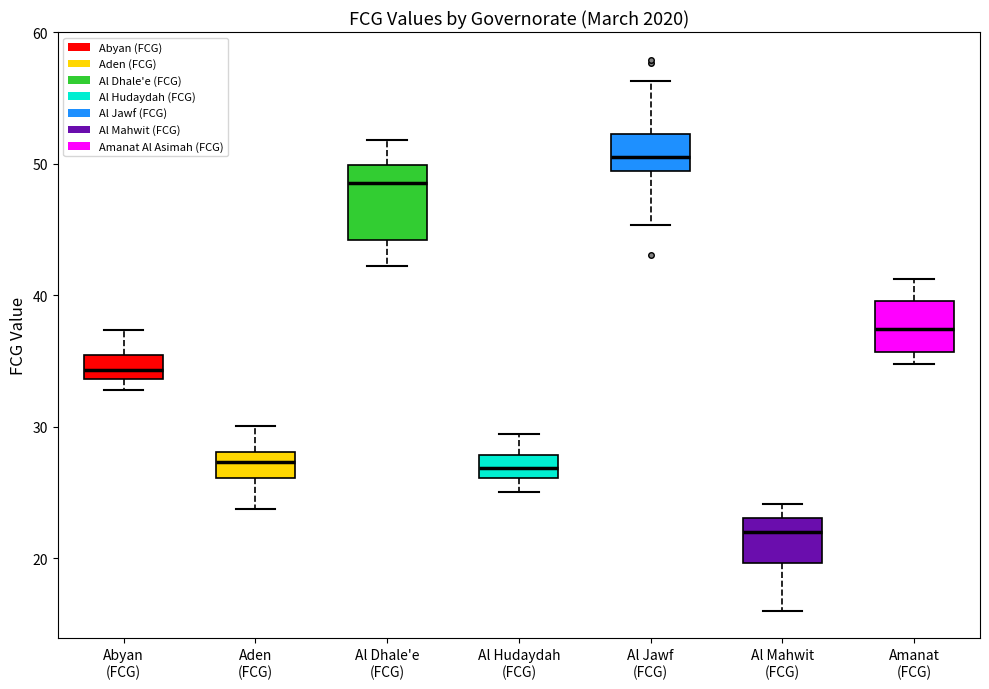

Reading left to right, read every box against the y-axis: the position of its median line, the range the box covers, and the ends of its whiskers. The values are not printed on the chart, so give them approximately, as read against the axis.

Abyan (FCG): median 34 (inside the box), box 34 to 35, whiskers 33 to 37
Aden (FCG): median 27, box 26 to 28, whiskers 24 to 30
Al Dhale'e (FCG): median 49, box 44 to 50, whiskers 42 to 52
Al Hudaydah (FCG): median 27, box 26 to 28, whiskers 25 to 29
Al Jawf (FCG): median 51, box 49 to 52, whiskers 45 to 56
Al Mahwit (FCG): median 22, box 20 to 23, whiskers 16 to 24
Amanat (FCG): median 37, box 36 to 40, whiskers 35 to 41